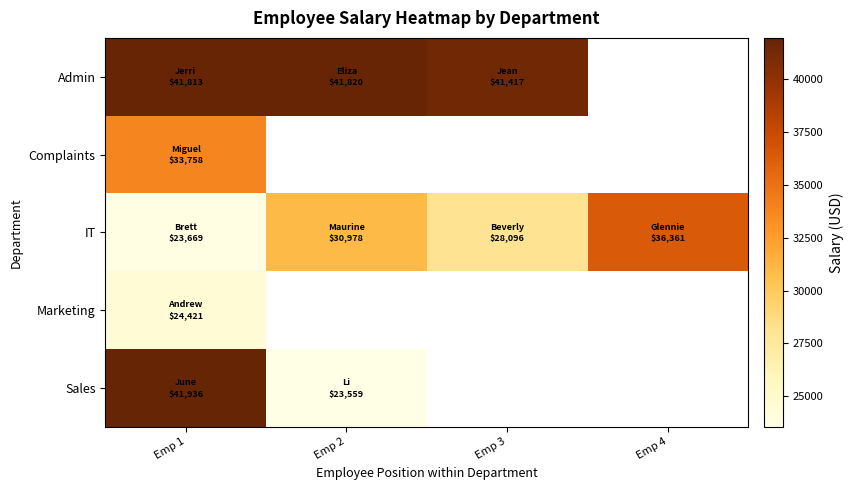

Which series has the widest spread of values?

Sales